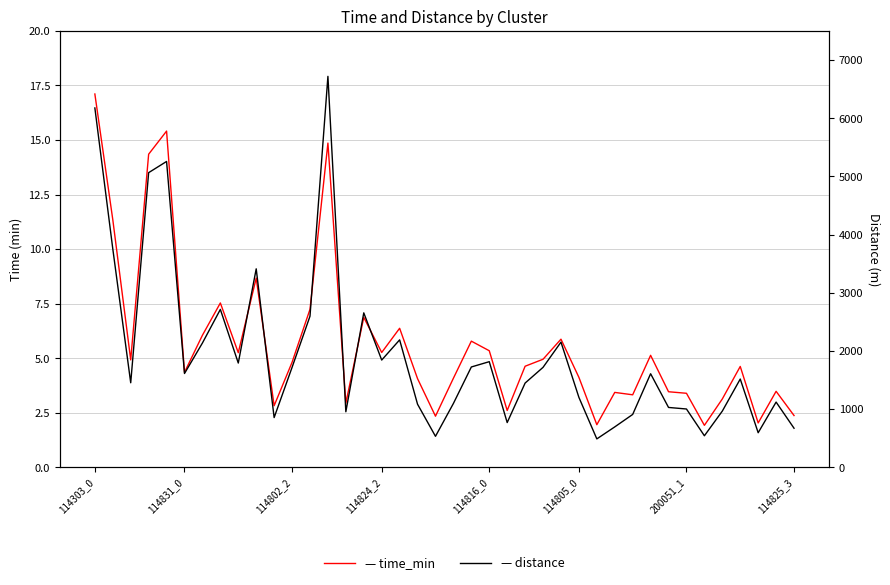

How many data points in distance are above 1607?

20